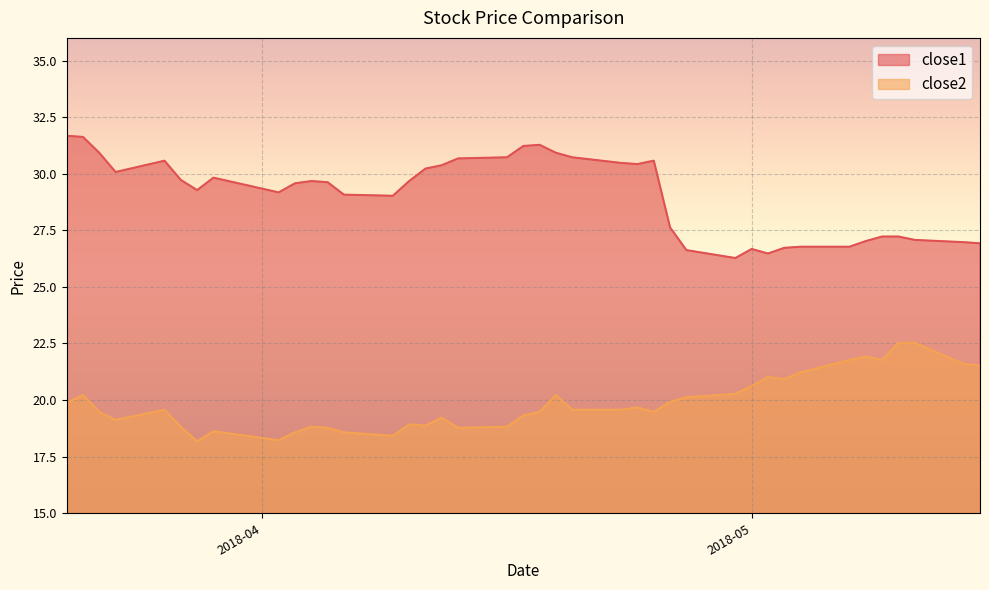

What is the smallest value displayed?

18.2